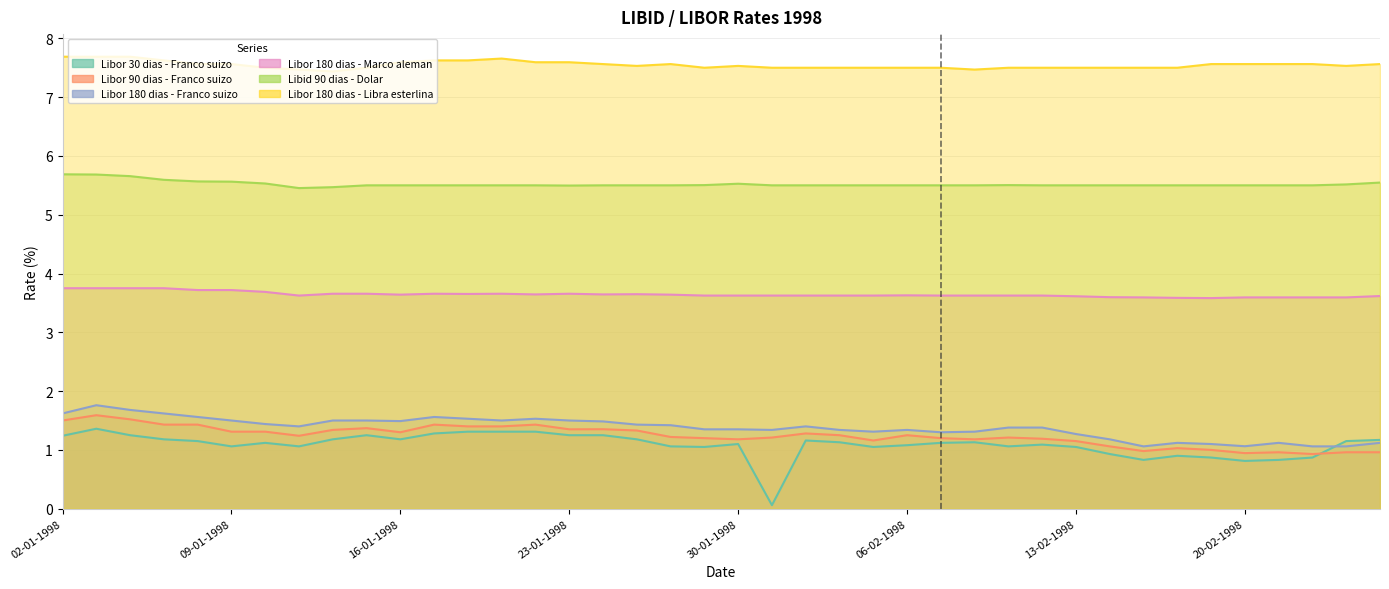

How many Libor 180 dias - Libra esterlina values are between 7 and 8?

40